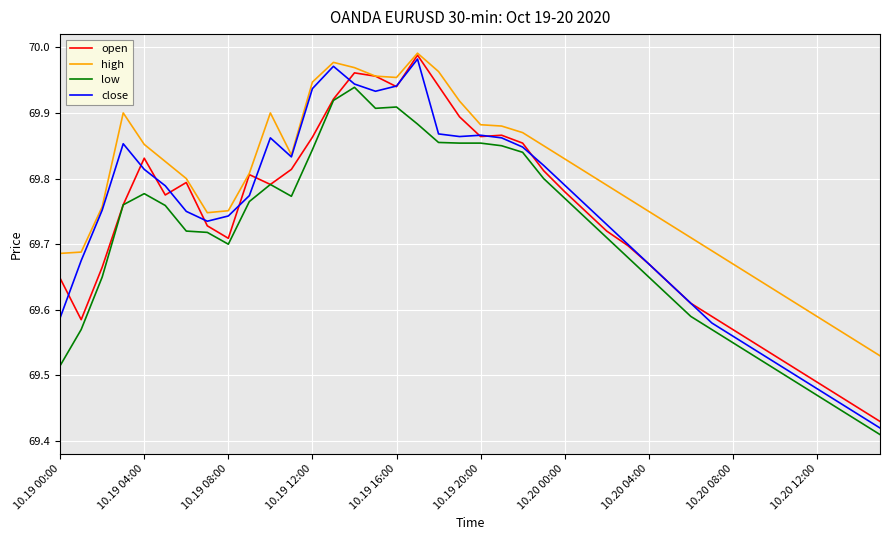

Which series has the largest total across all categories?

high